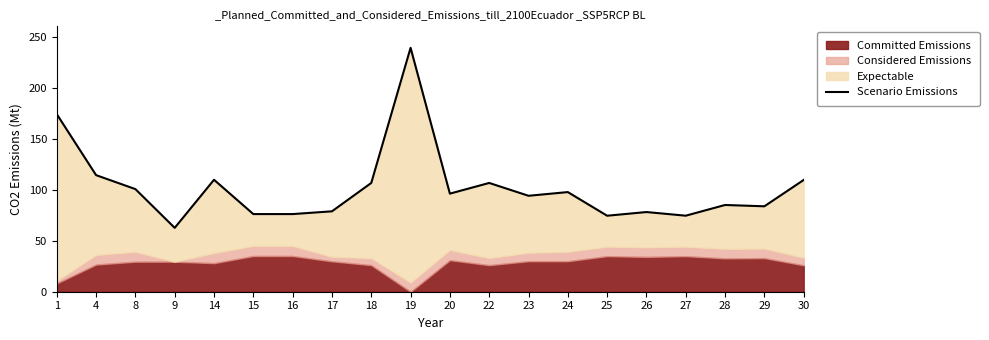

List the labels in order of value, largest first.

19, 1, 4, 14, 30, 18, 22, 8, 24, 20, 23, 28, 29, 17, 26, 15, 16, 27, 25, 9